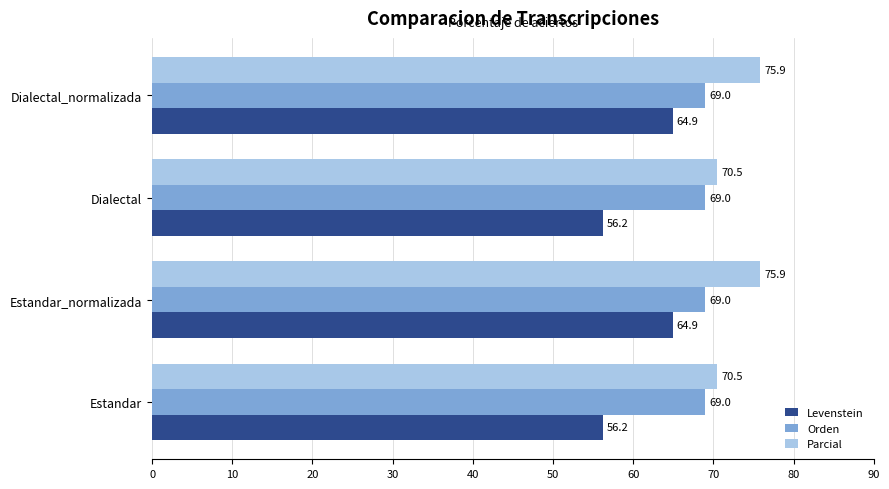

Between Estandar and Estandar_normalizada, which series saw the biggest shift?

Levenstein